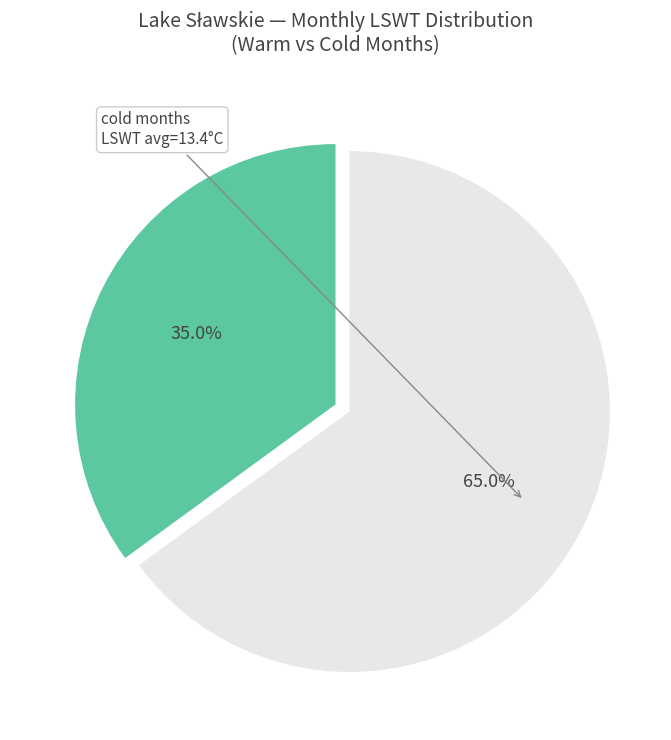

Is there a majority slice in this chart?

Yes